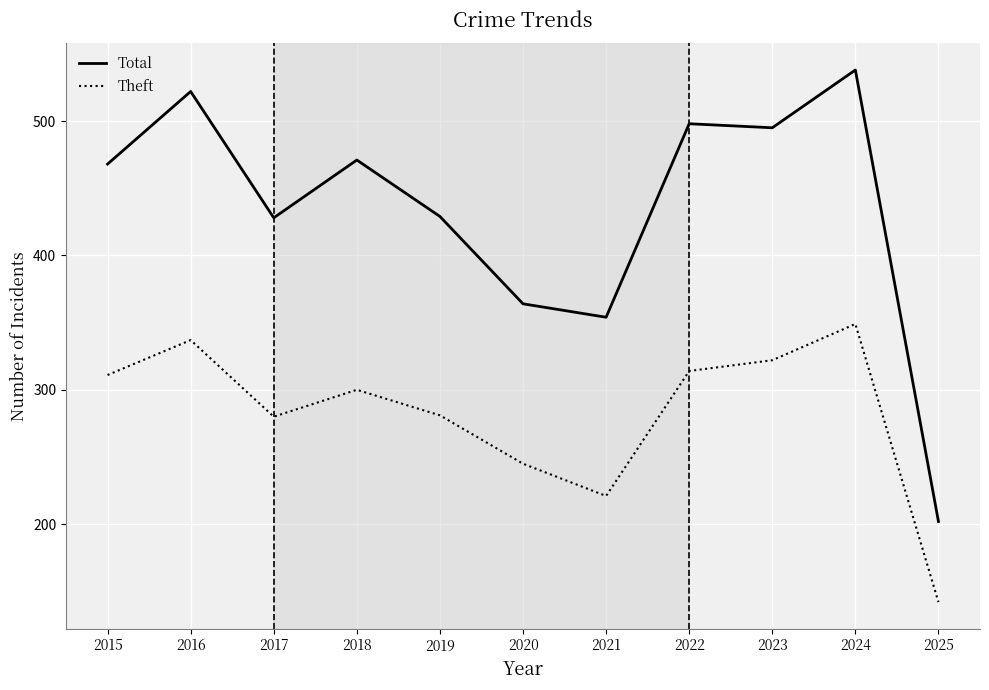

At how many categories does at least one series exceed 443?

6